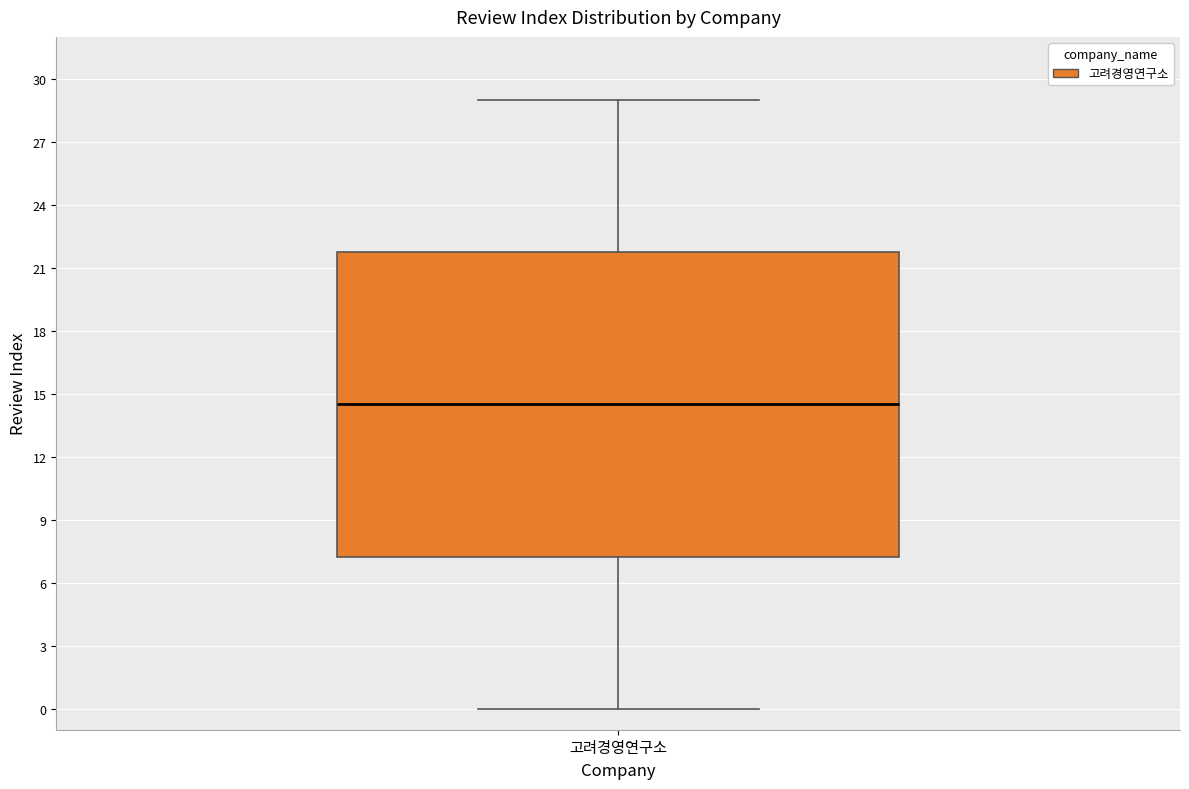

Read this box plot against the y-axis: the position of the median line, the range covered by the box, and the ends of both whiskers. The values are not printed on the chart, so give them approximately, as read against the axis.

median 14.5, box 7.5 to 22.0, whiskers 0.0 to 29.0